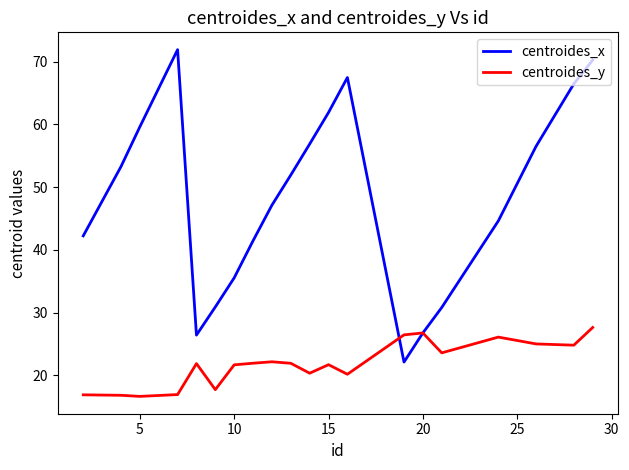

Which series has the widest spread of values?

centroides_x